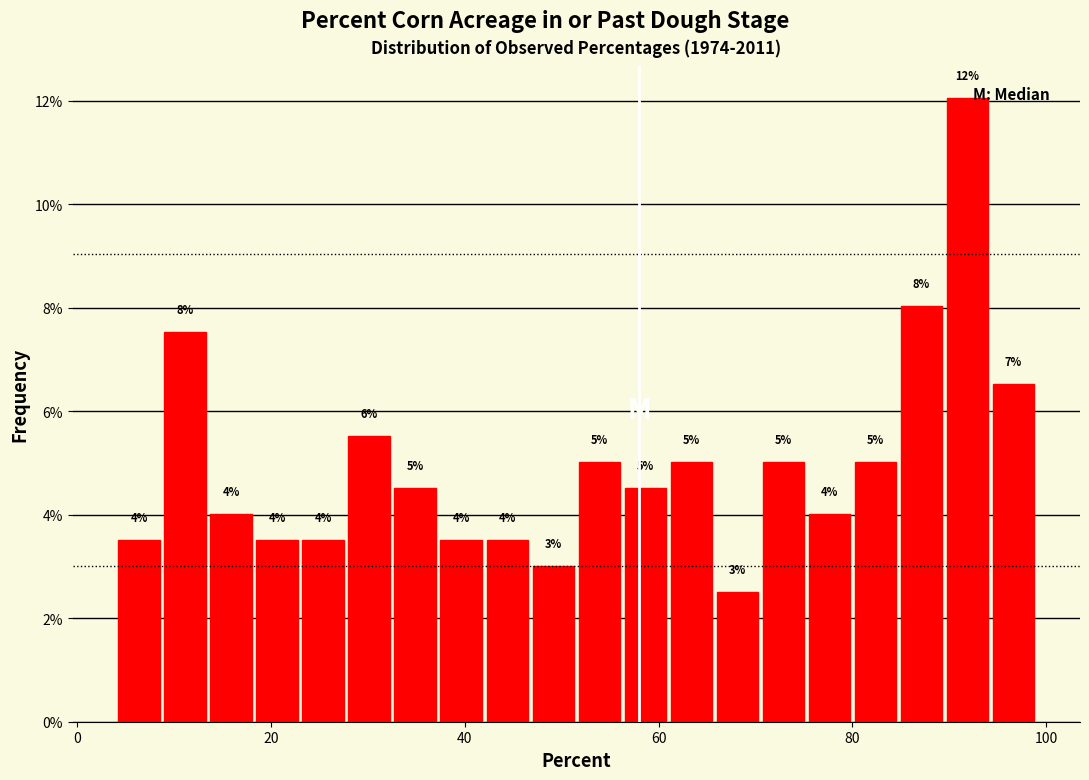

Read against the x-axis, roughly where is the centre of the tallest bar?

92